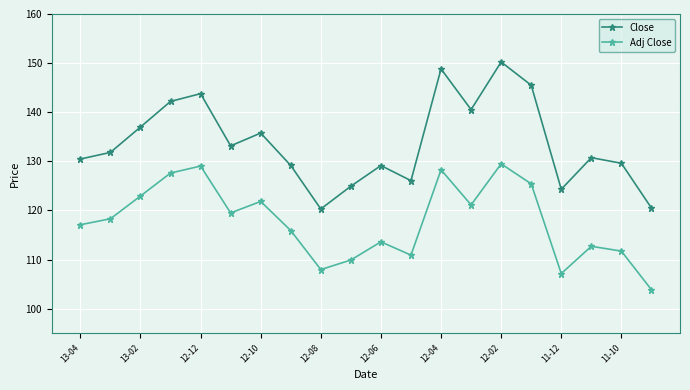

What is the sum of all Close values?

2674.0